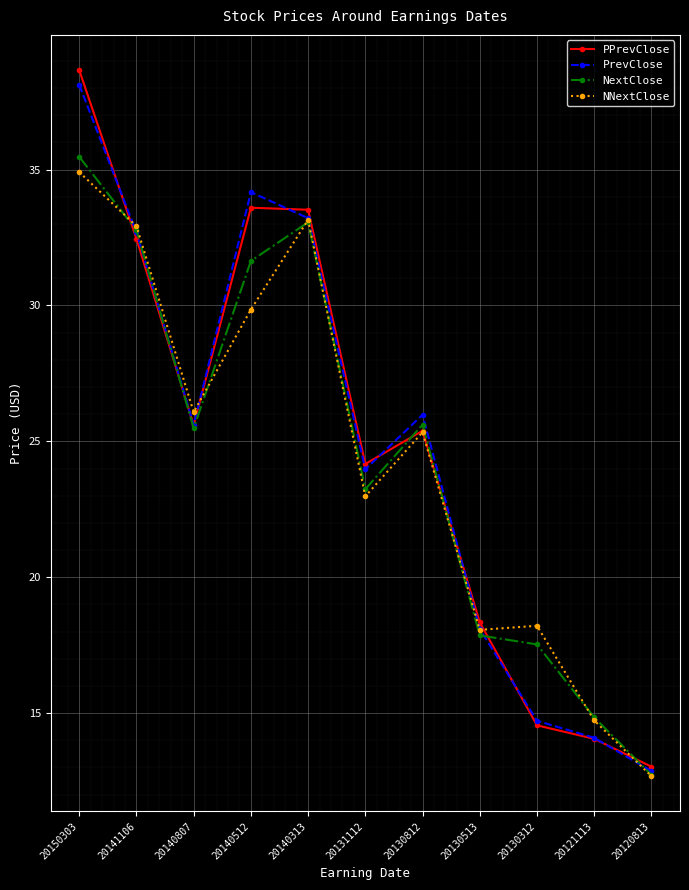

In NextClose, how many points are higher than both neighbors (excluding endpoints)?

2